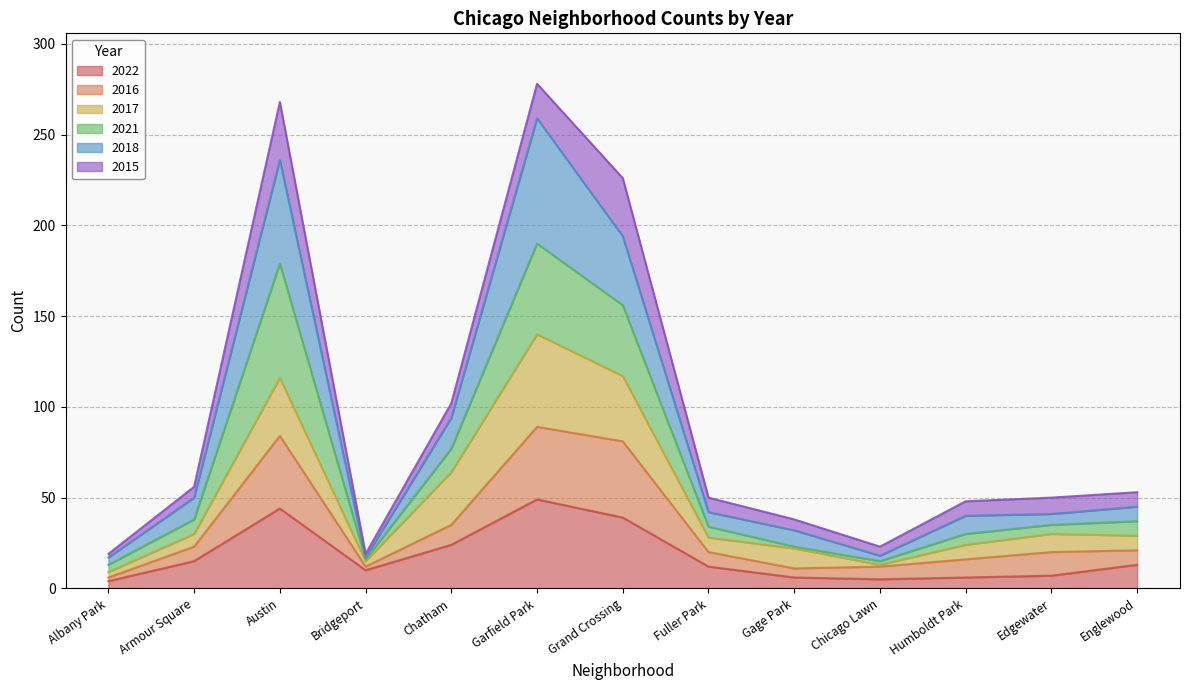

What is the total value across all series at Chatham?

102